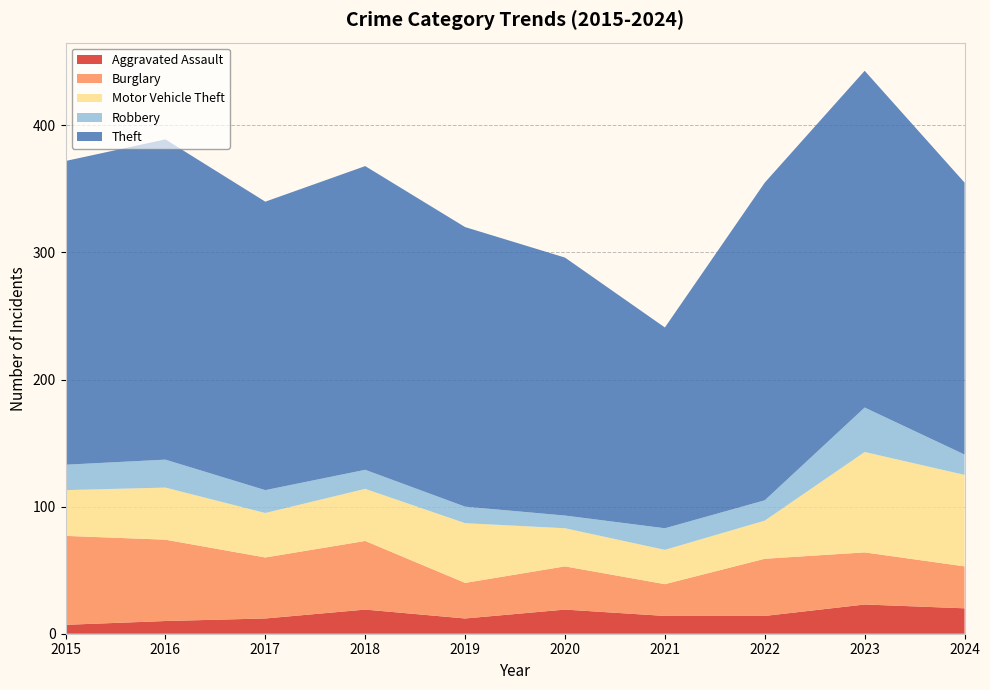

Reading left to right, transcribe all the data shown in this chart.

Aggravated Assault: 2015=7	2016=10	2017=12	2018=19	2019=12	2020=19	2021=14	2022=14	2023=23	2024=20
Burglary: 2015=70	2016=64	2017=48	2018=54	2019=28	2020=34	2021=25	2022=45	2023=41	2024=33
Motor Vehicle Theft: 2015=36	2016=41	2017=35	2018=41	2019=47	2020=30	2021=27	2022=30	2023=79	2024=72
Robbery: 2015=20	2016=22	2017=18	2018=15	2019=13	2020=10	2021=17	2022=16	2023=35	2024=16
Theft: 2015=239	2016=252	2017=227	2018=239	2019=220	2020=203	2021=158	2022=250	2023=265	2024=214